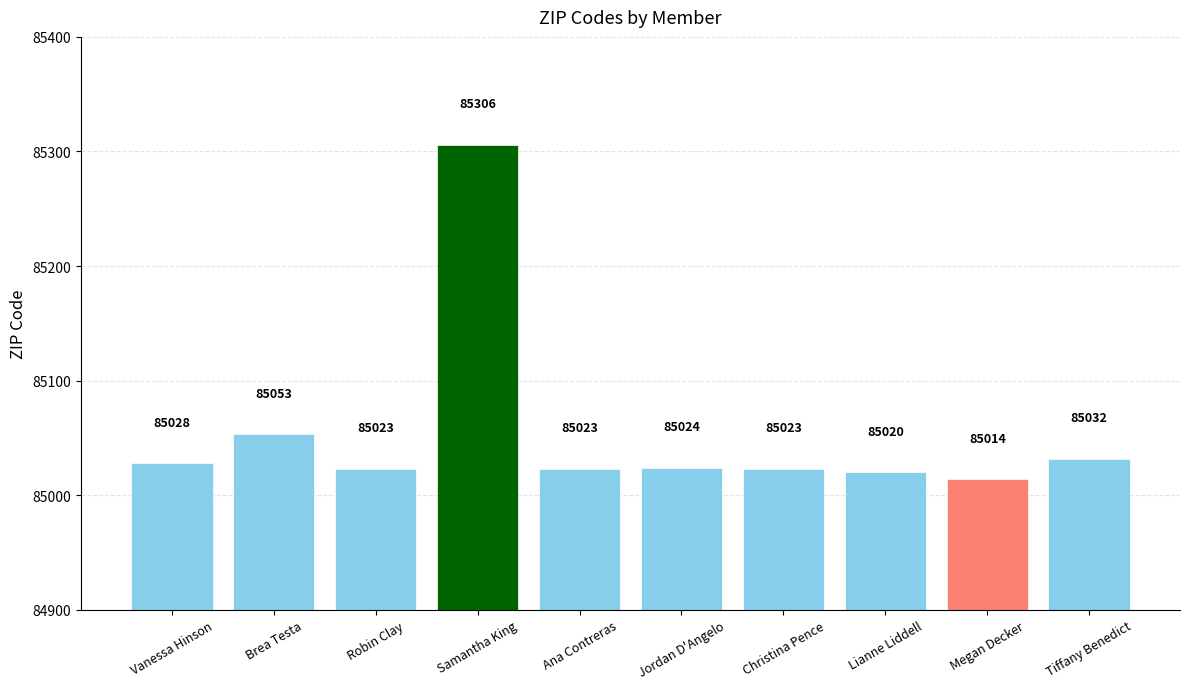

How many data points are less than 85024?

5